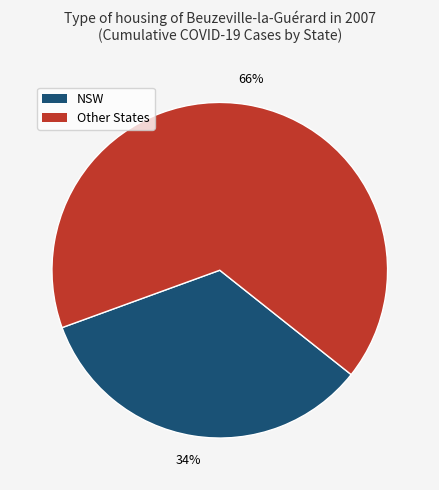

Does any single category account for the majority?

Yes